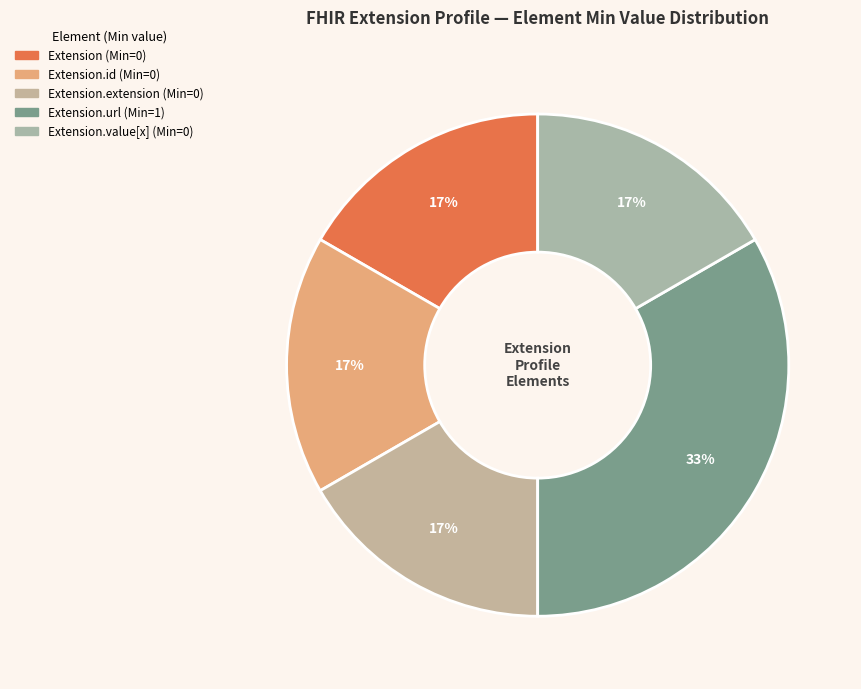

How many segments does this pie chart have?

5